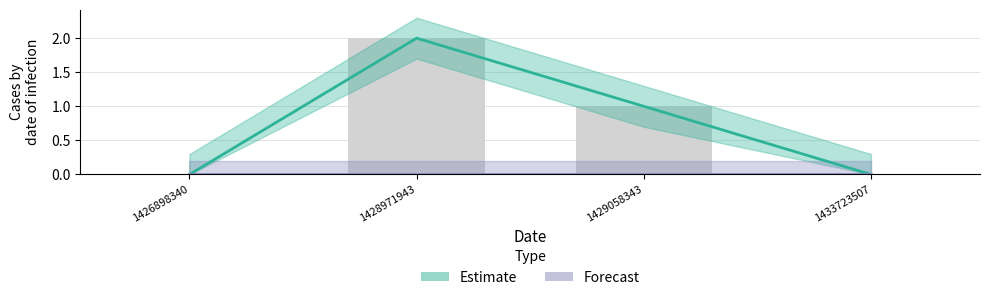

Is it true that the value at 1426898340 is -1?

False